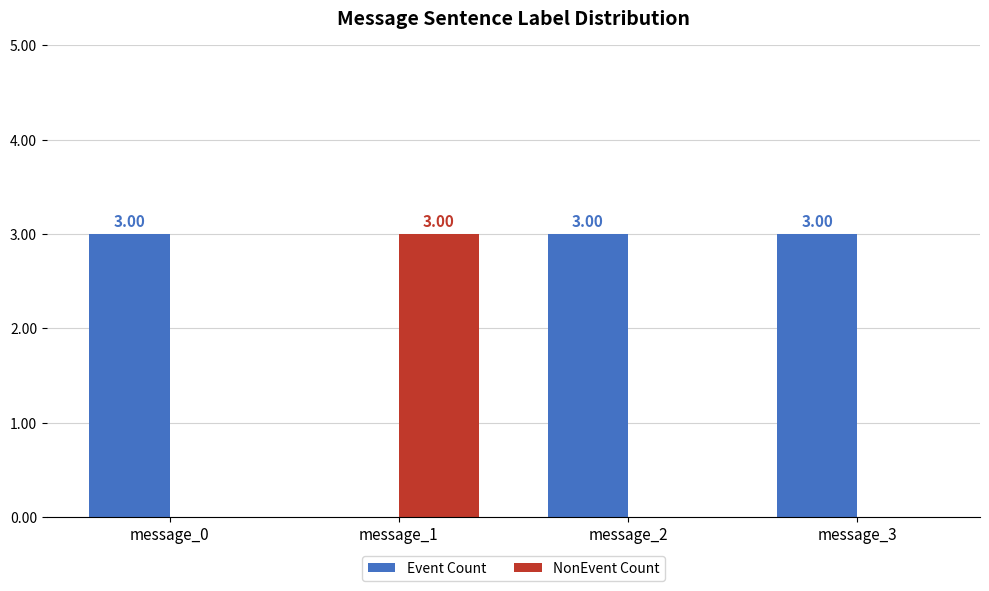

Which series has the largest total across all categories?

Event Count